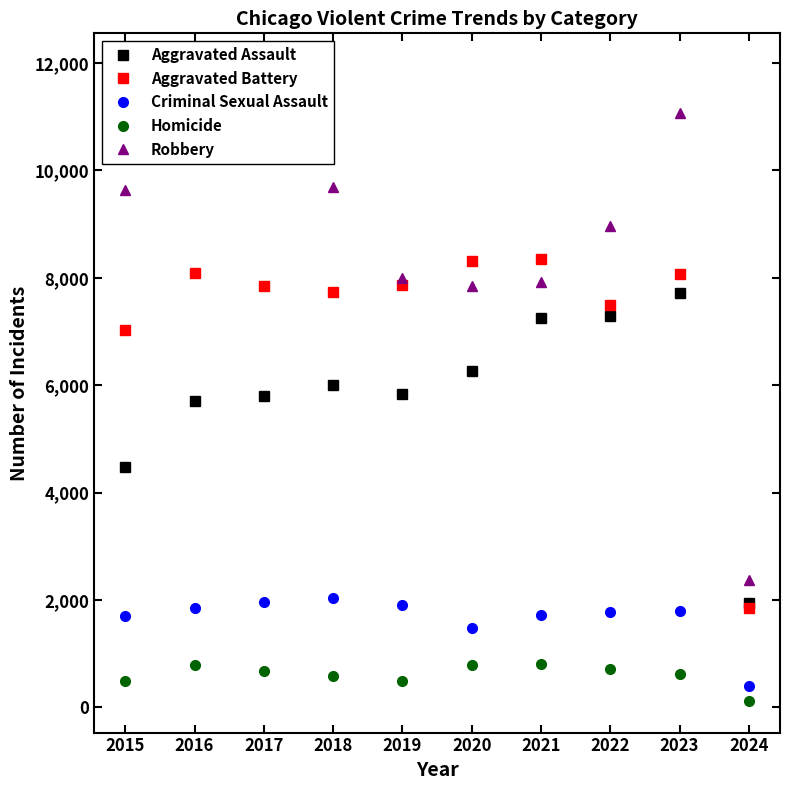

What is the average value of the Homicide series?

610